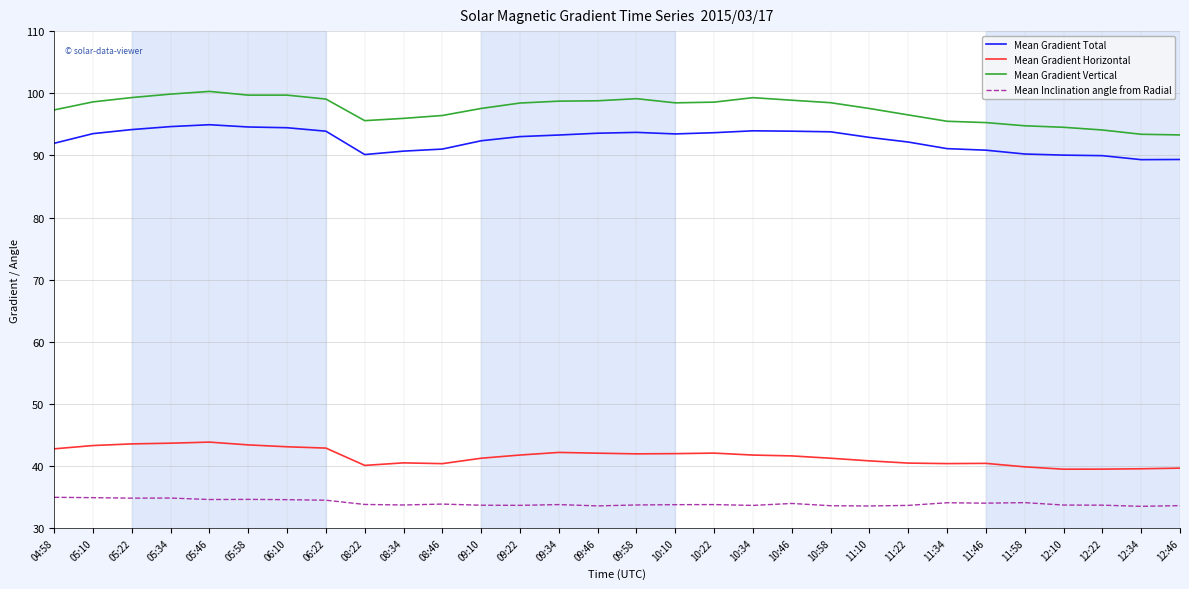

What is the minimum value shown in the chart?

33.5